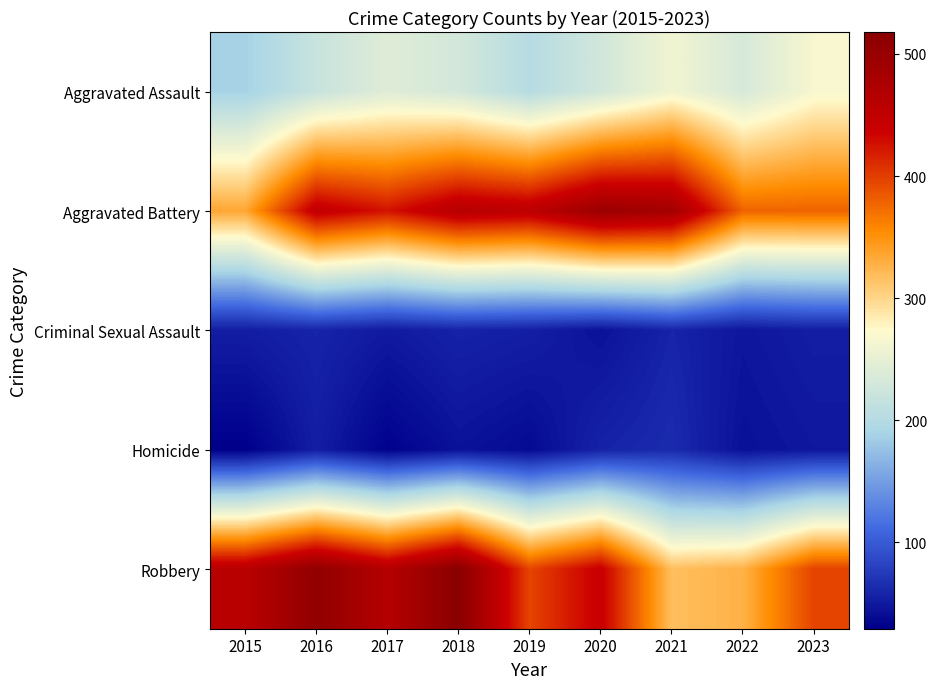

Which series changed the most between 2017 and 2018?

Robbery